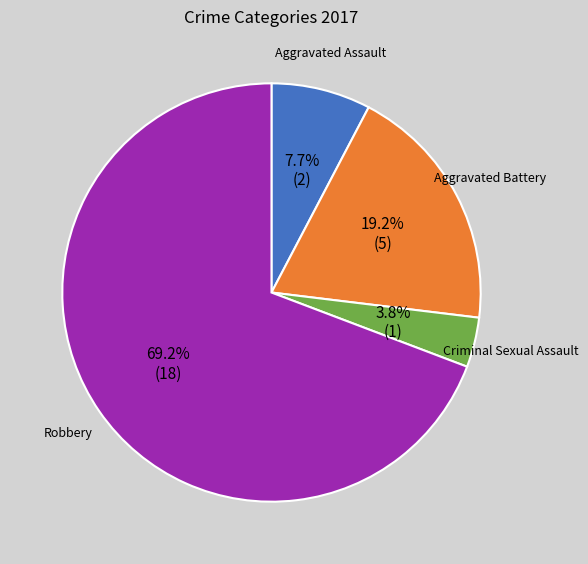

To the nearest percent, what portion does Aggravated Battery represent?

19%